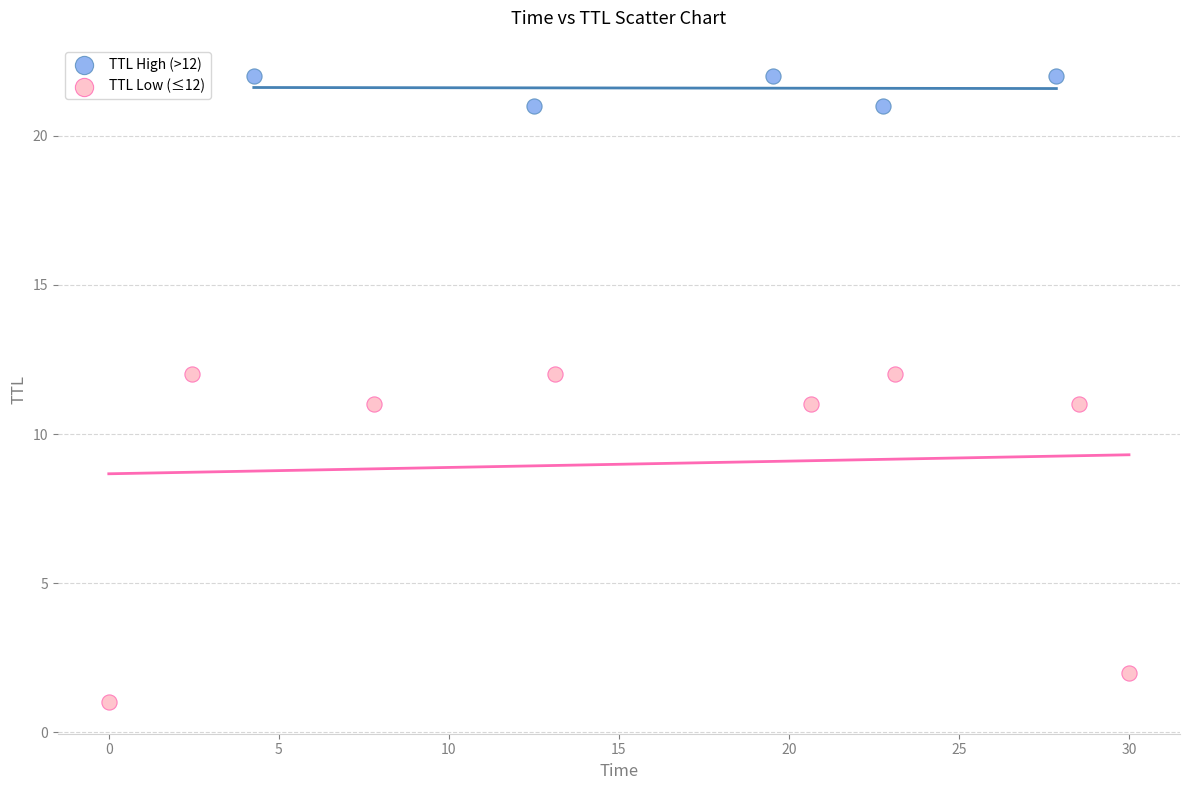

Which series contains the highest Y value?

TTL High (>12)